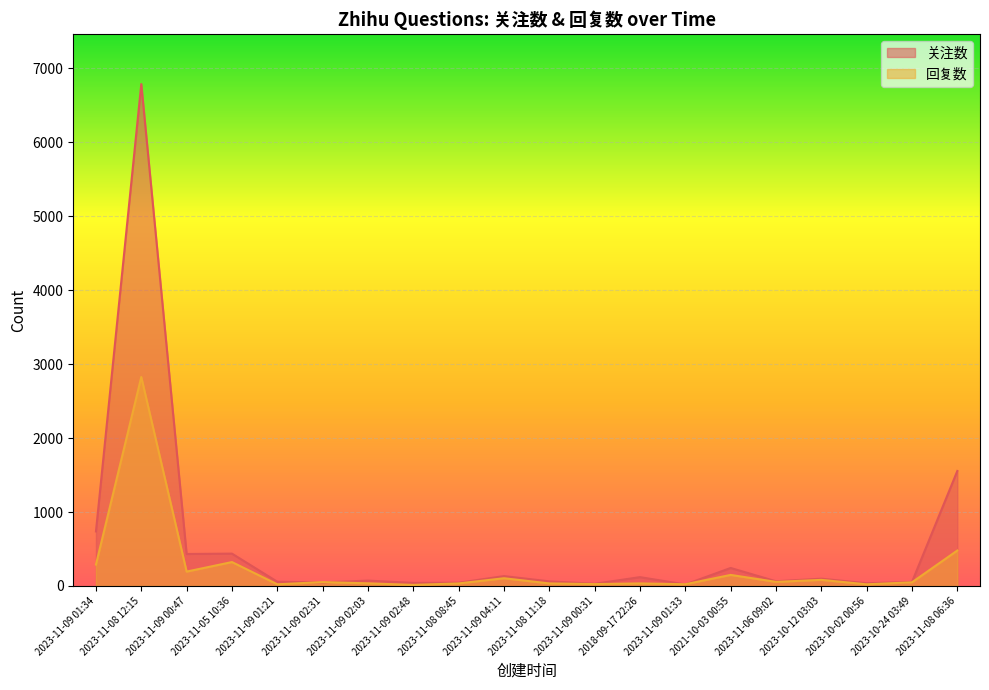

What are all the series names shown in the legend?

关注数, 回复数